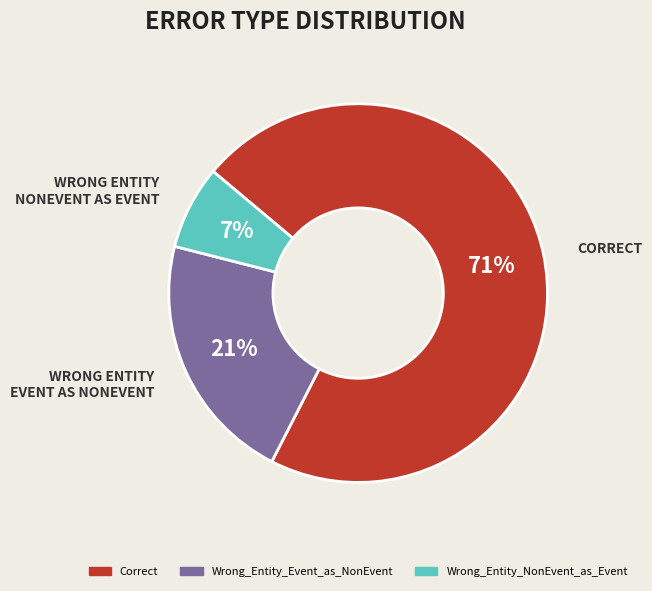

Combined, do Correct and Wrong_Entity_NonEvent_as_Event account for over 50%?

Yes